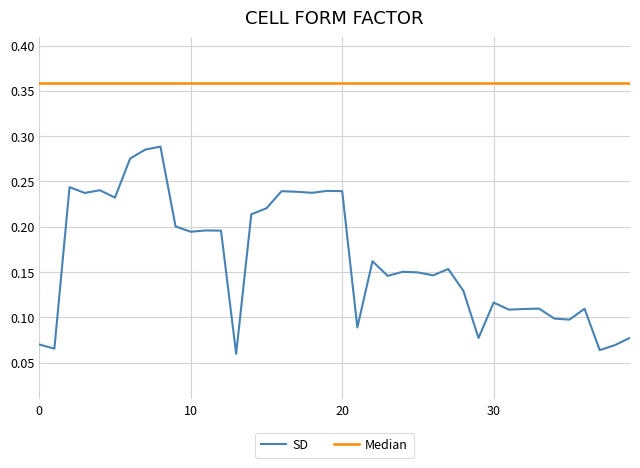

How many lines are shown in the chart?

2